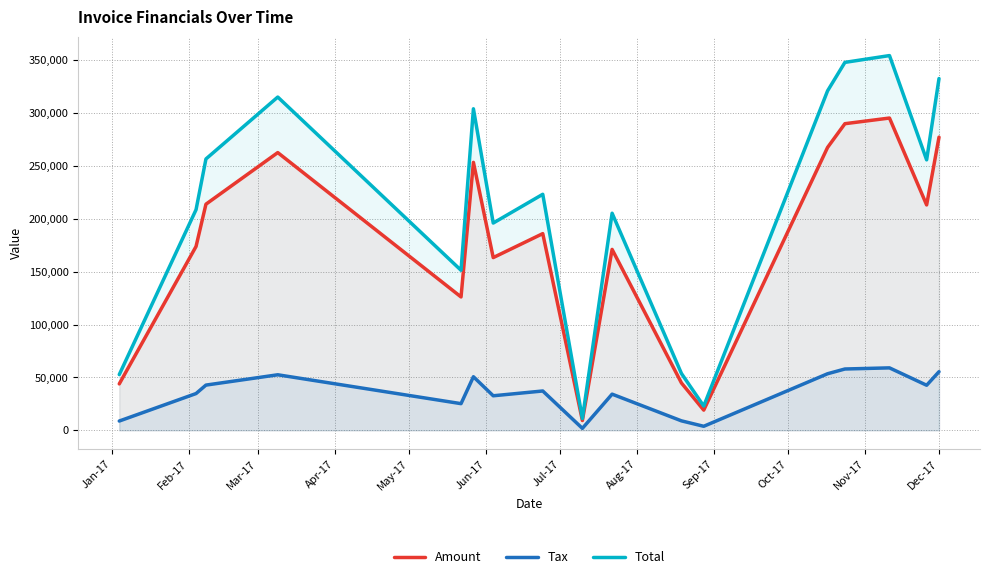

True or false: Total and Amount cross at least once.

False